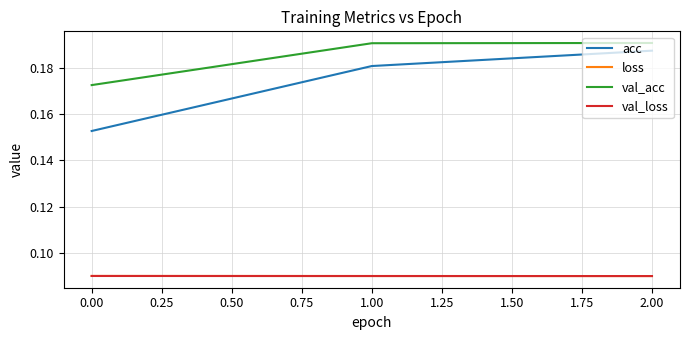

What position from the right is 0.00?

3